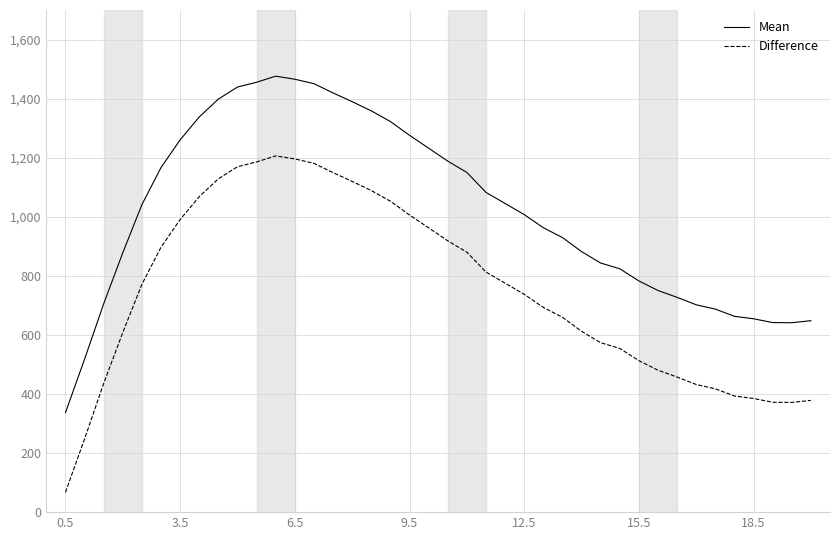

Rank the series by their maximum value, from lowest to highest.

Difference, Mean